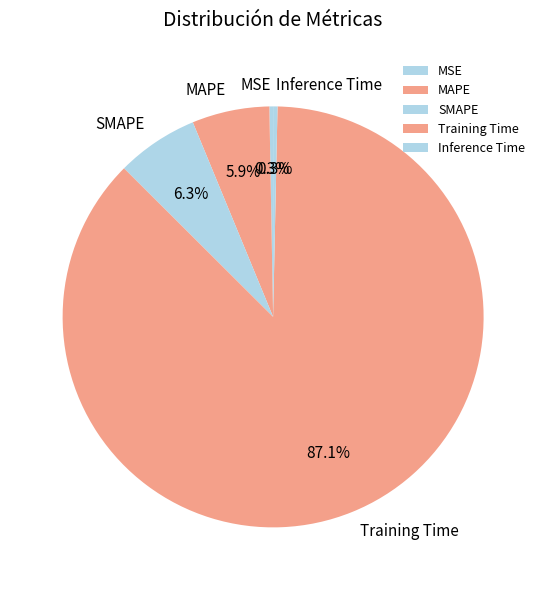

The MSE slice represents 8% of the pie. True or false?

False